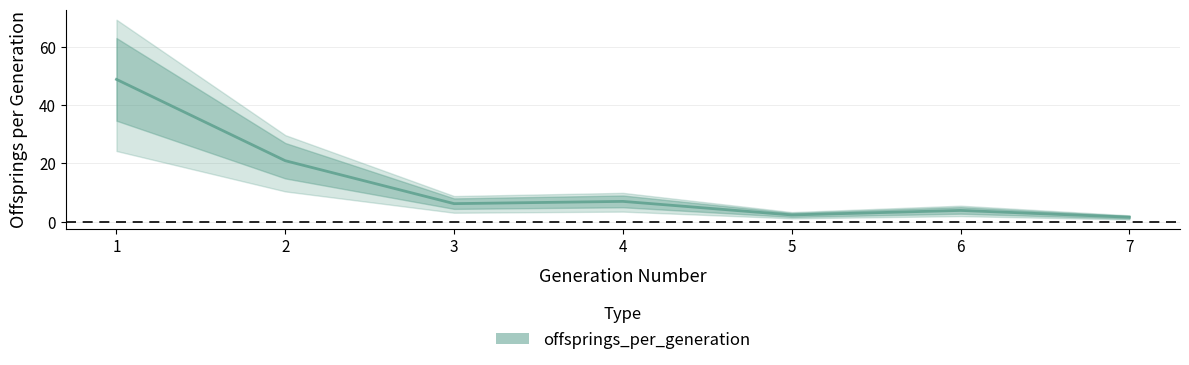

Reading right to left, what are all the values shown in this chart?

1.6	3.9	2.3	7.0	6.2	20.9	48.8